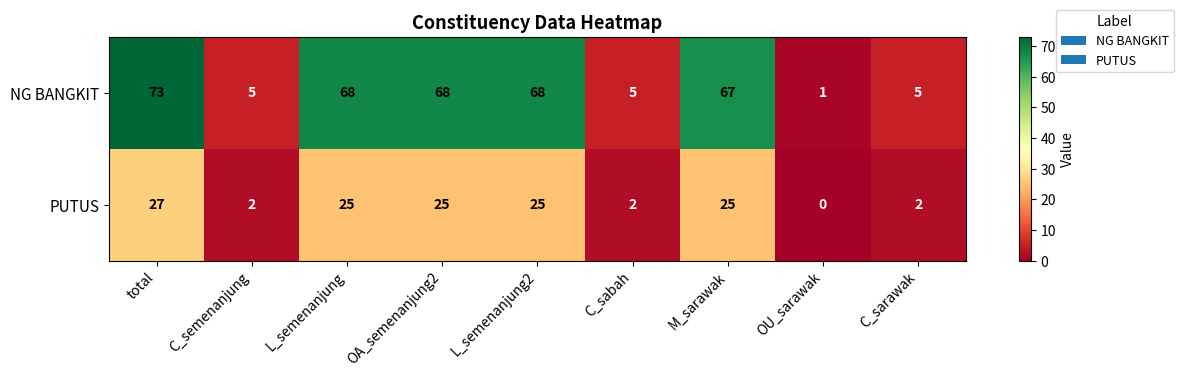

Reading left to right, what are all the values shown in this chart?

NG BANGKIT: 73	5	68	68	68	5	67	1	5
PUTUS: 27	2	25	25	25	2	25	0	2